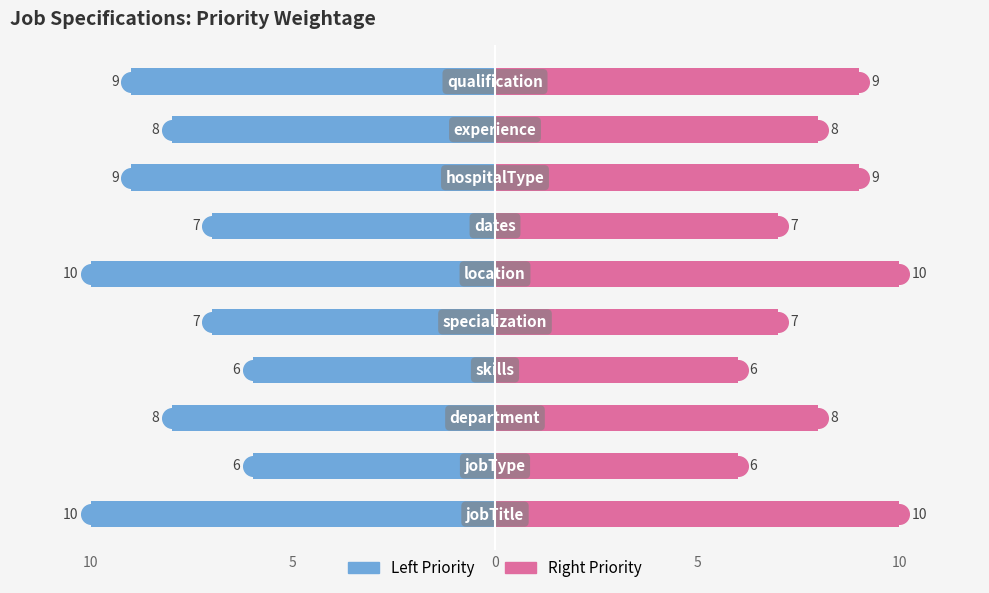

Which series has the widest spread of Y values?

Left (Priority)